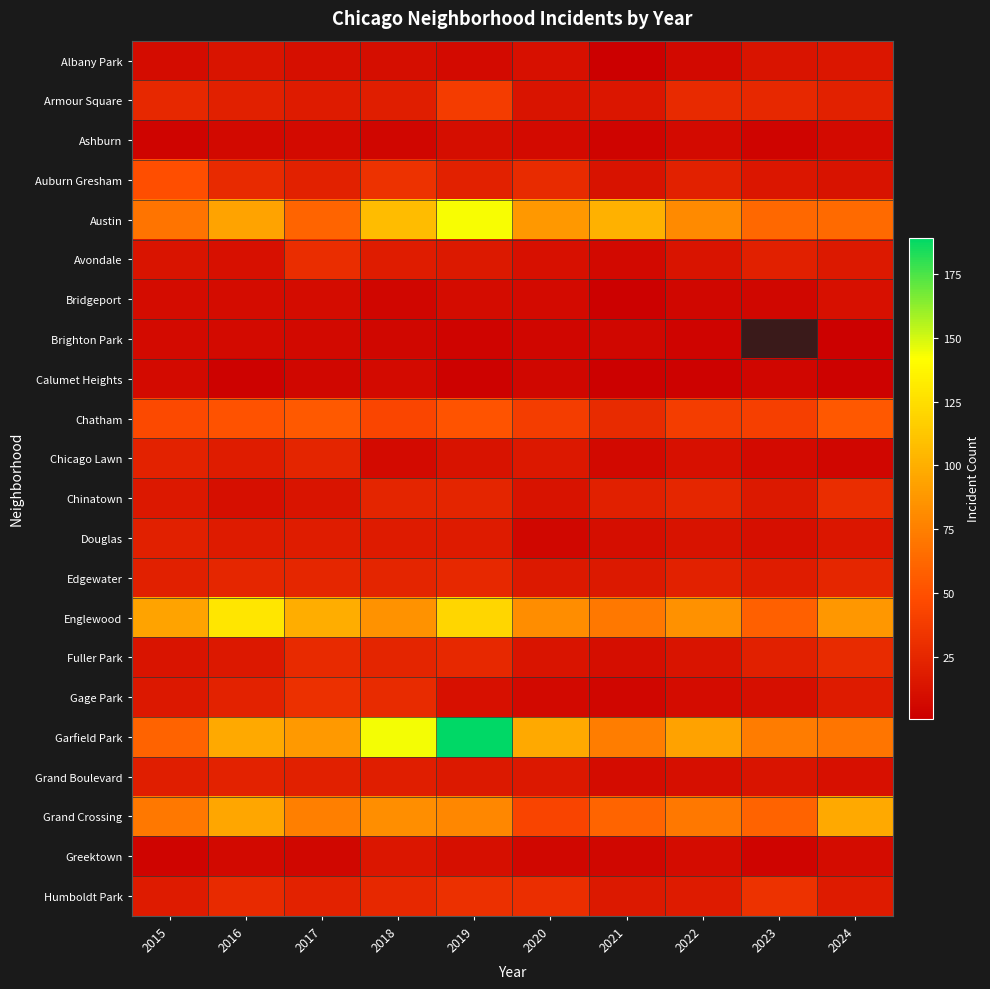

Is it true that Garfield Park equals 123.4 at 2024?

False